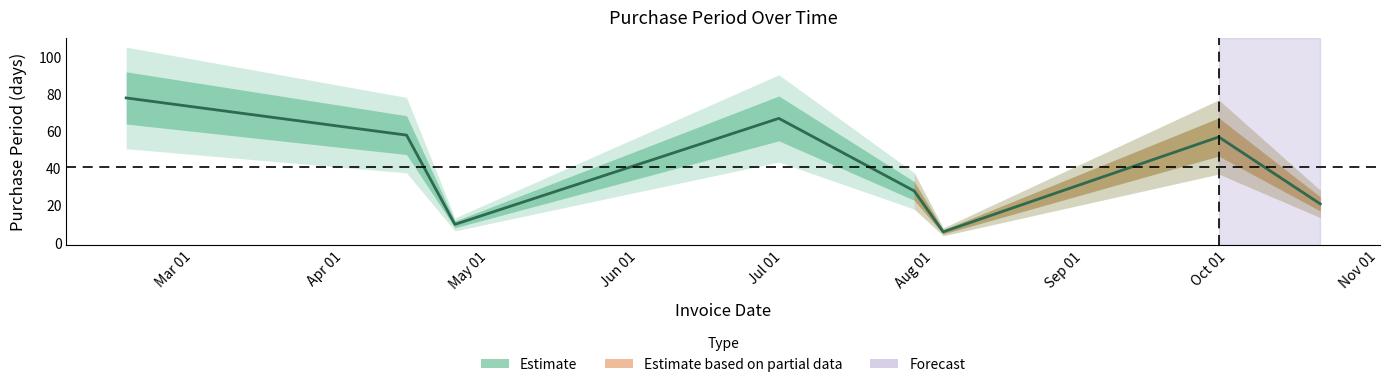

How many data points are less than 57?

4